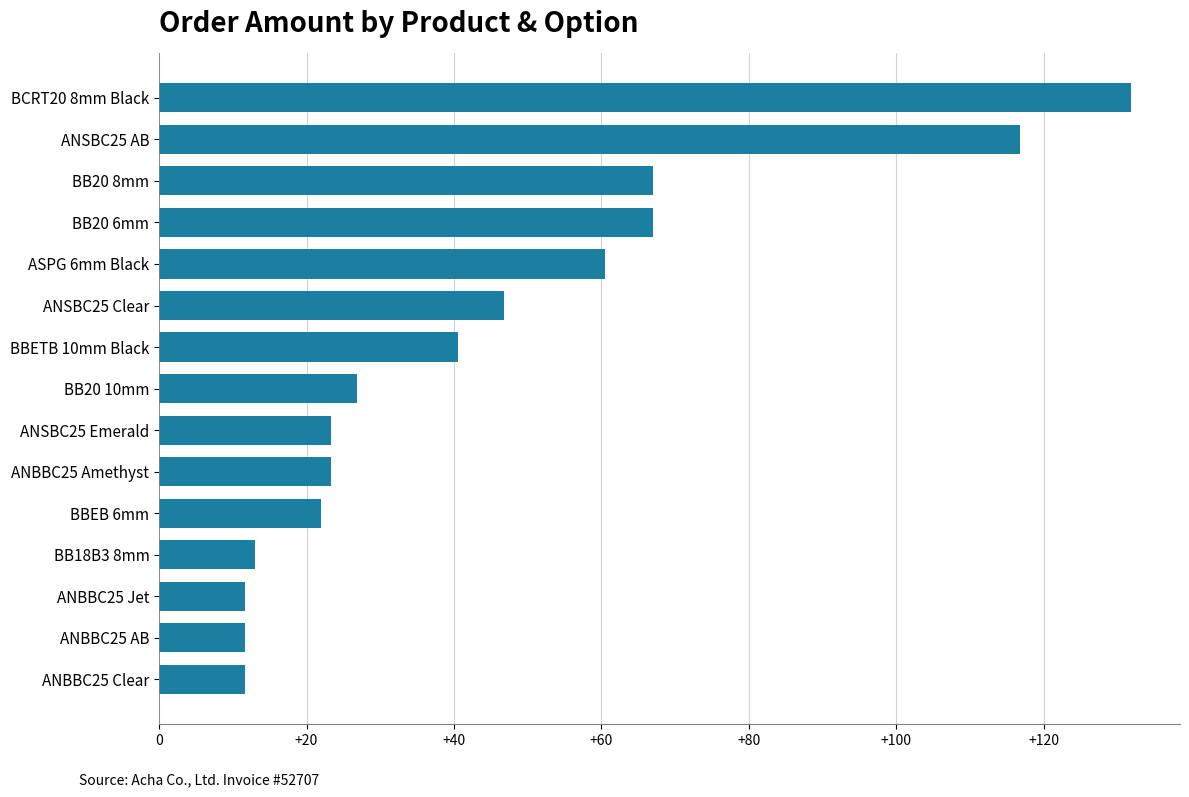

Which has a higher value, ANBBC25 Clear or ANSBC25 Emerald?

ANSBC25 Emerald